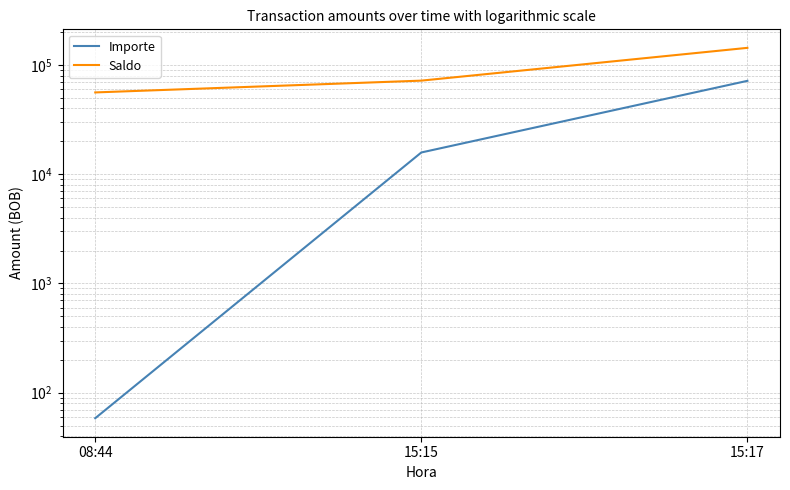

What is the highest value of the Importe series?

71486.4